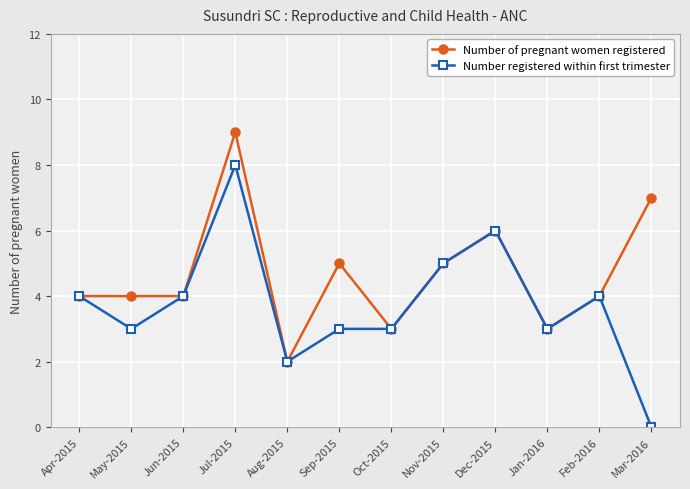

List the series in order of their peak value, lowest first.

Number registered within first trimester, Number of pregnant women registered